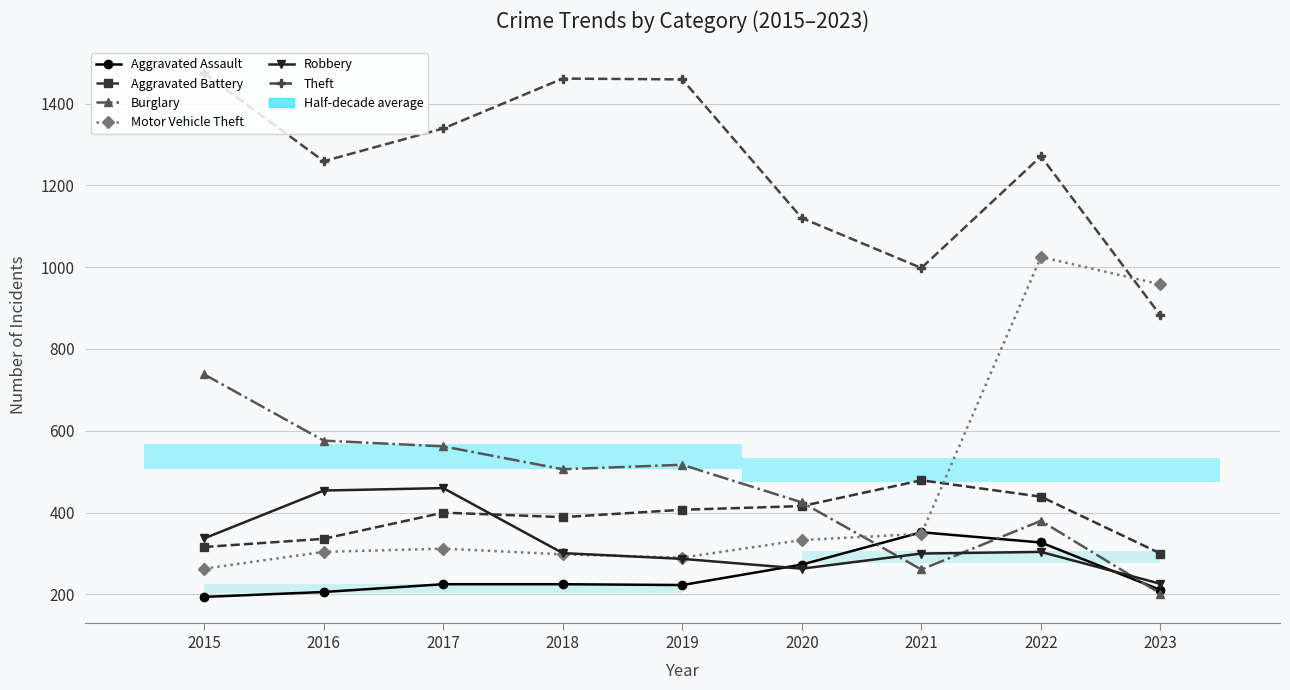

Count the number of data series in this chart.

6